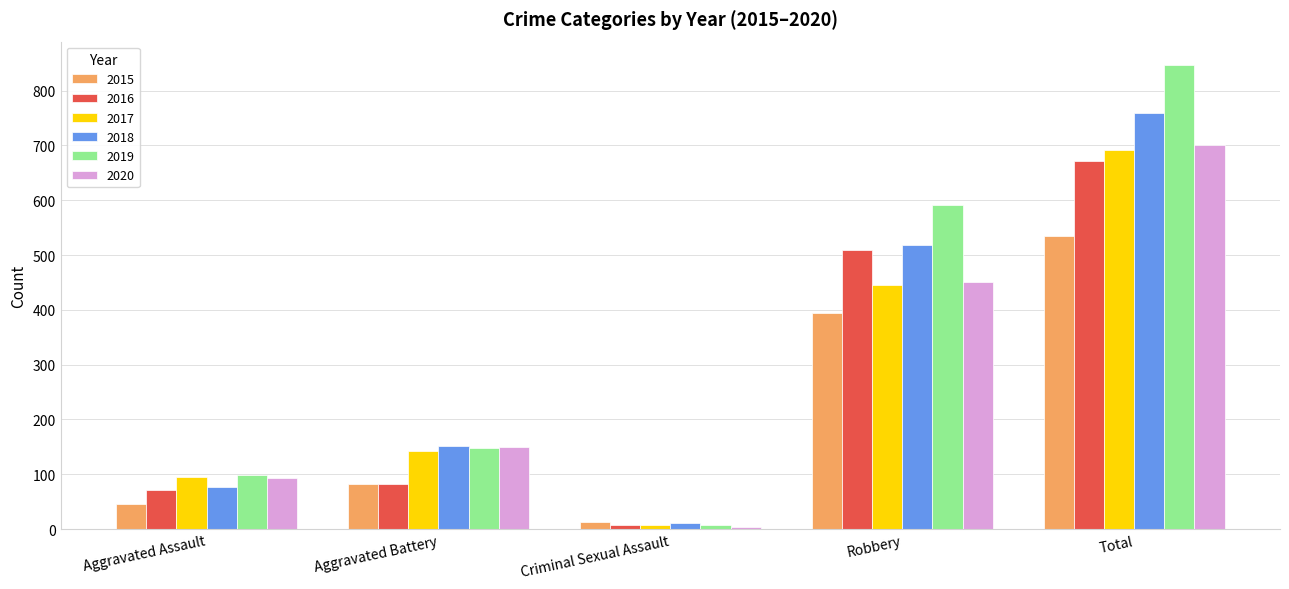

What is the minimum value for 2017?

8